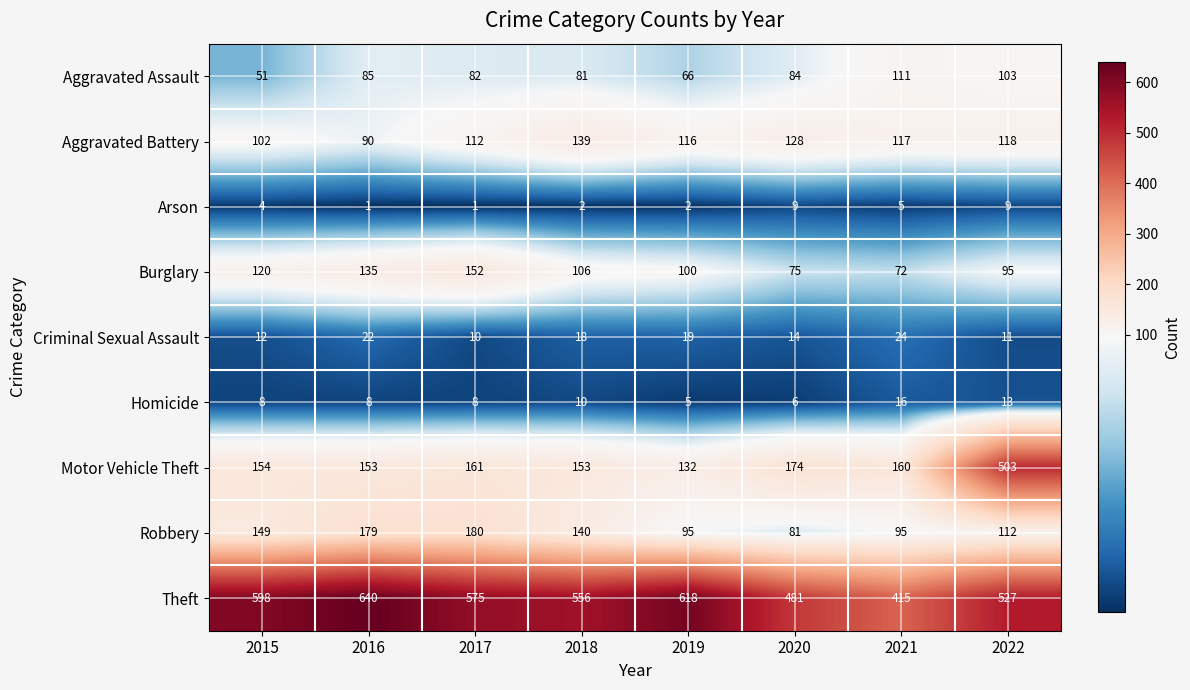

List the series in order of their peak value, highest first.

Theft, Motor Vehicle Theft, Robbery, Burglary, Aggravated Battery, Aggravated Assault, Criminal Sexual Assault, Homicide, Arson